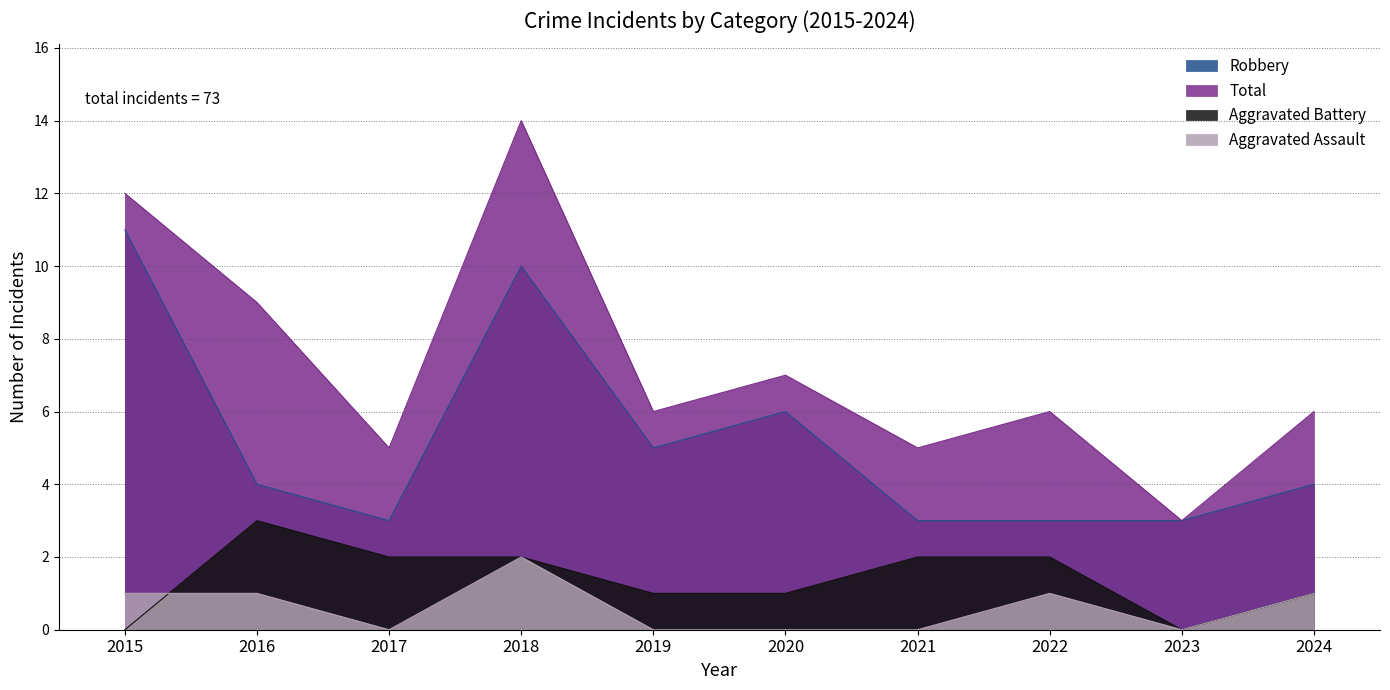

At 2017, list the series in order from smallest to largest.

Aggravated Assault, Aggravated Battery, Robbery, Total